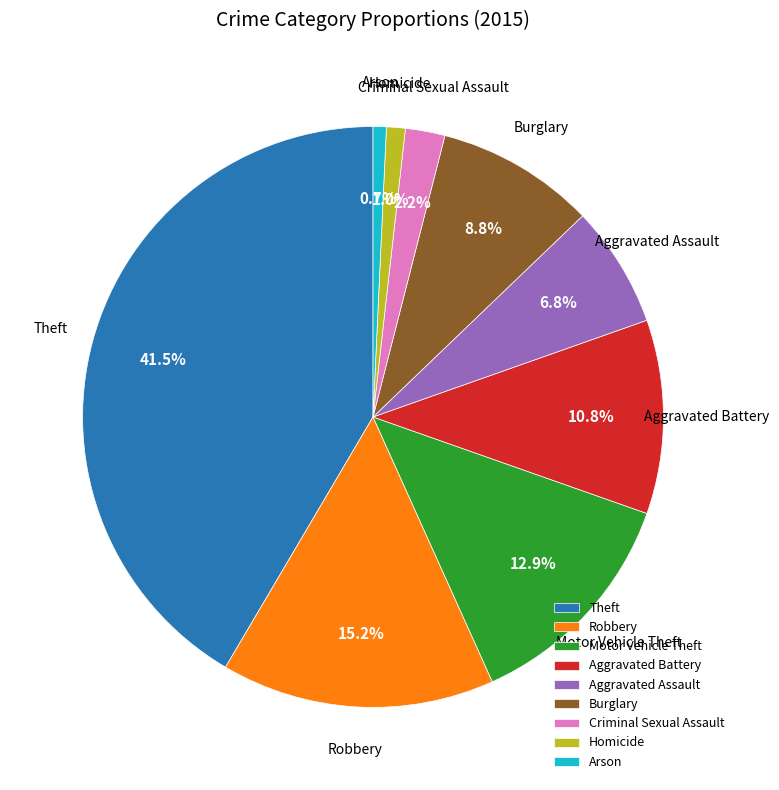

To the nearest percent, what percentage of the pie is Arson?

1%